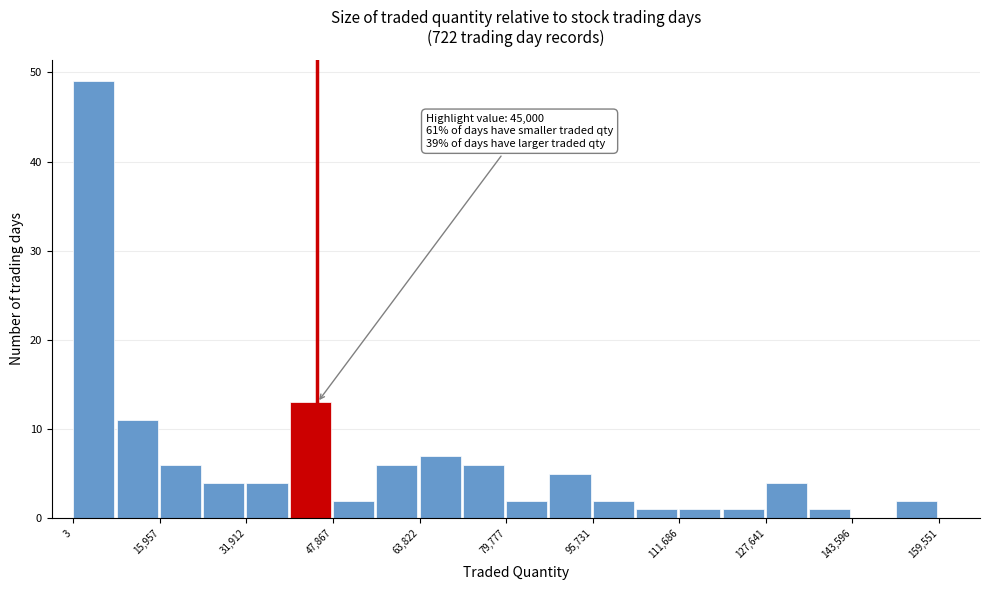

Around what value on the x-axis is the tallest bar? Give the approximate position of its centre, as read against the axis.

4000